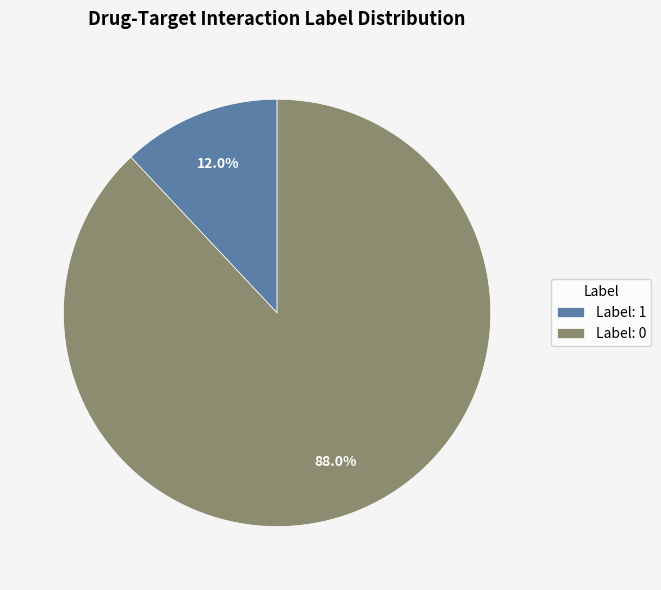

How much of the chart is everything except Label: 1?

88.0%